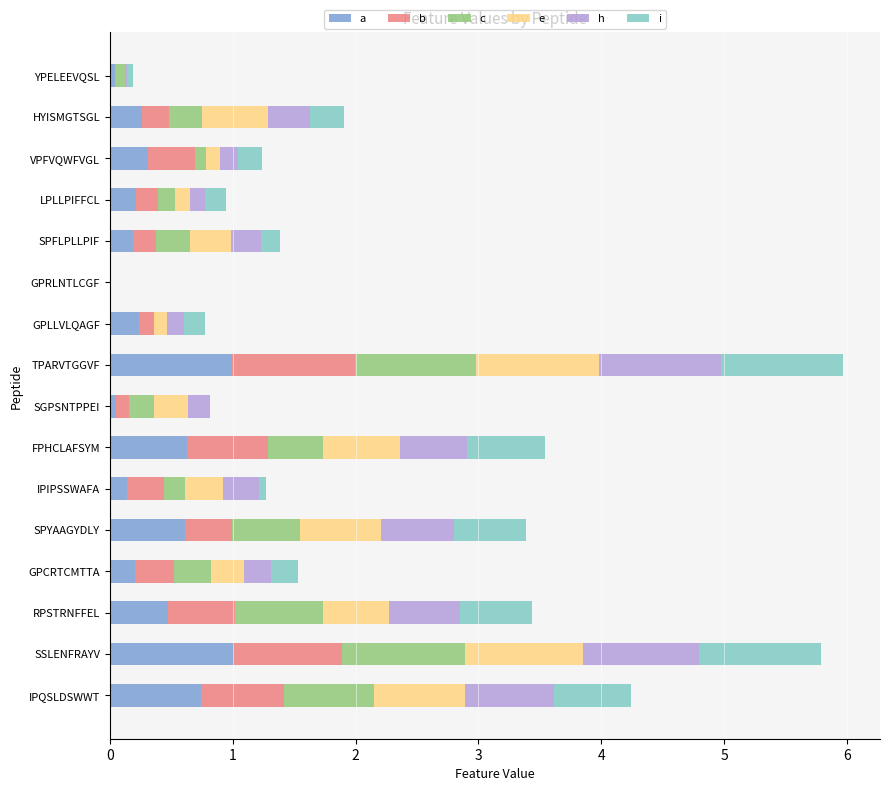

What are all the series names shown in the legend?

a, b, c, e, h, i